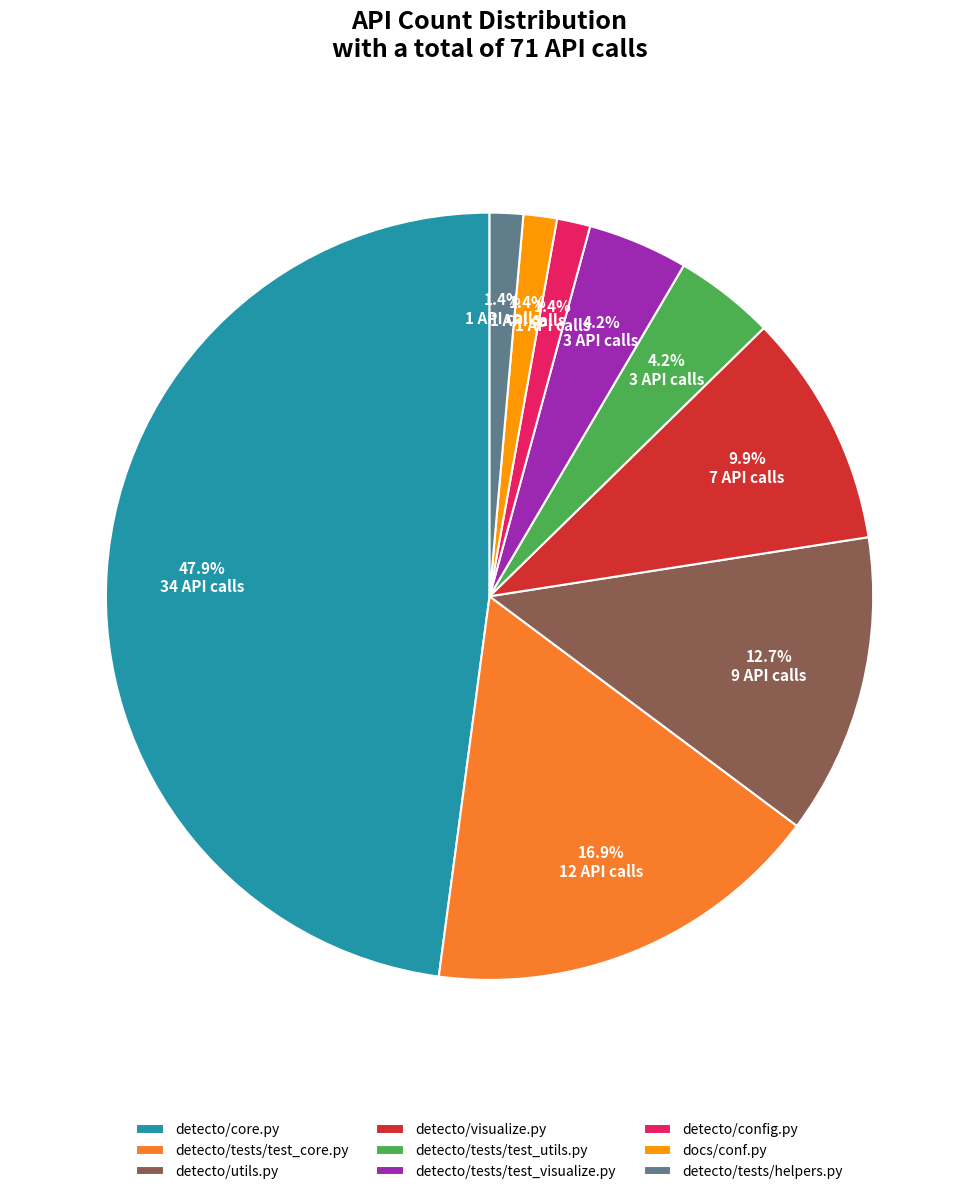

To the nearest percent, what is the combined percentage of detecto/tests/test_core.py and detecto/tests/test_visualize.py?

21%